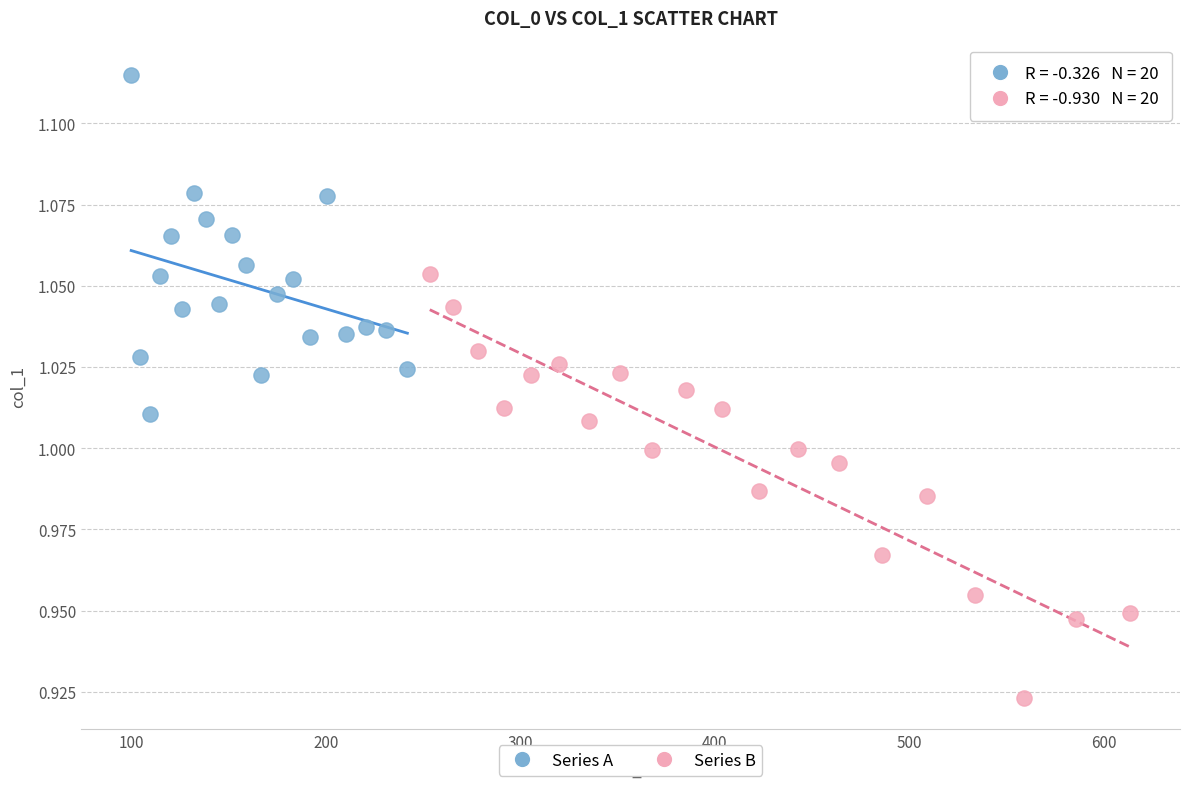

Which series contains the lowest Y value?

Series B